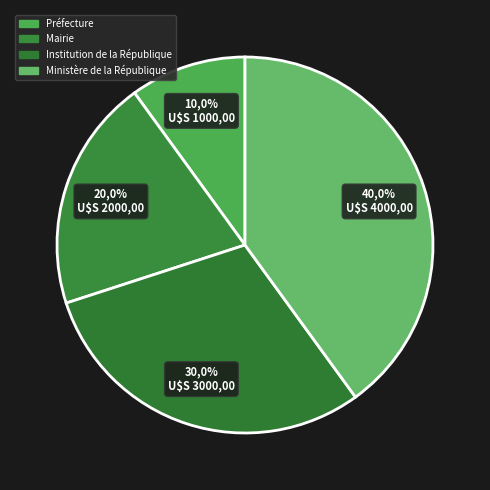

Do Ministère de la République and Préfecture together represent more than half of the pie?

No